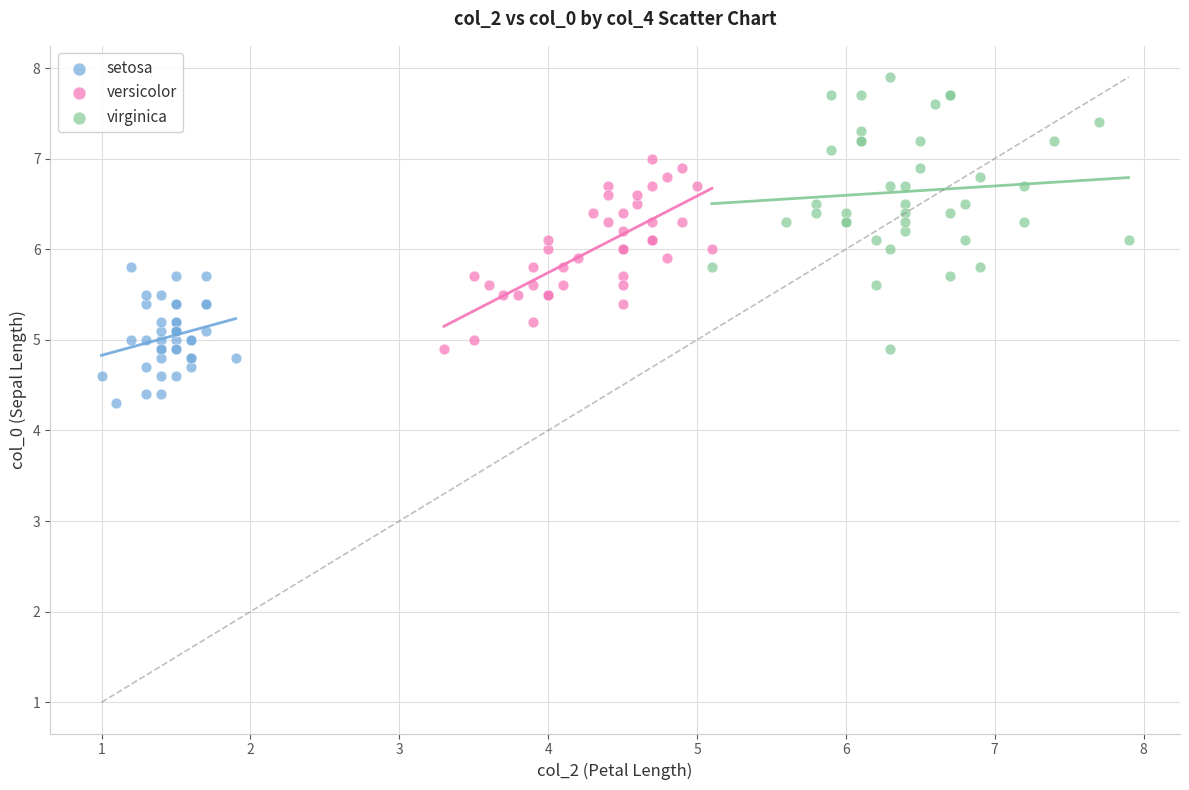

Which series contains the lowest Y value?

setosa